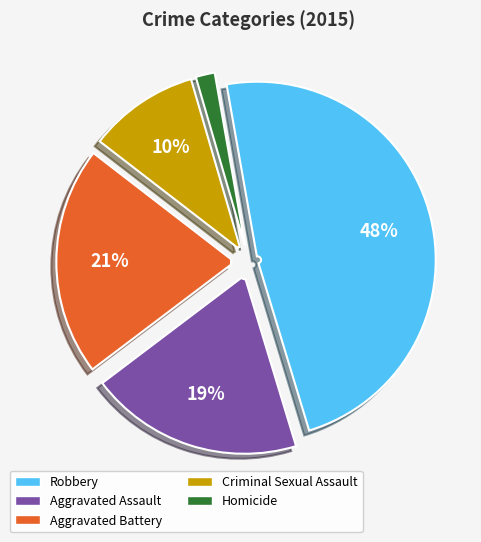

Approximately how many times larger is the value at Homicide compared to Aggravated Assault?

0.1